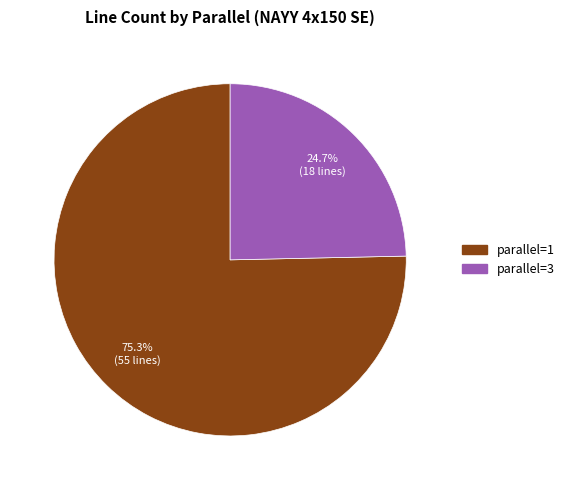

To the nearest percent, what is the difference between the largest and smallest slice percentages?

51%